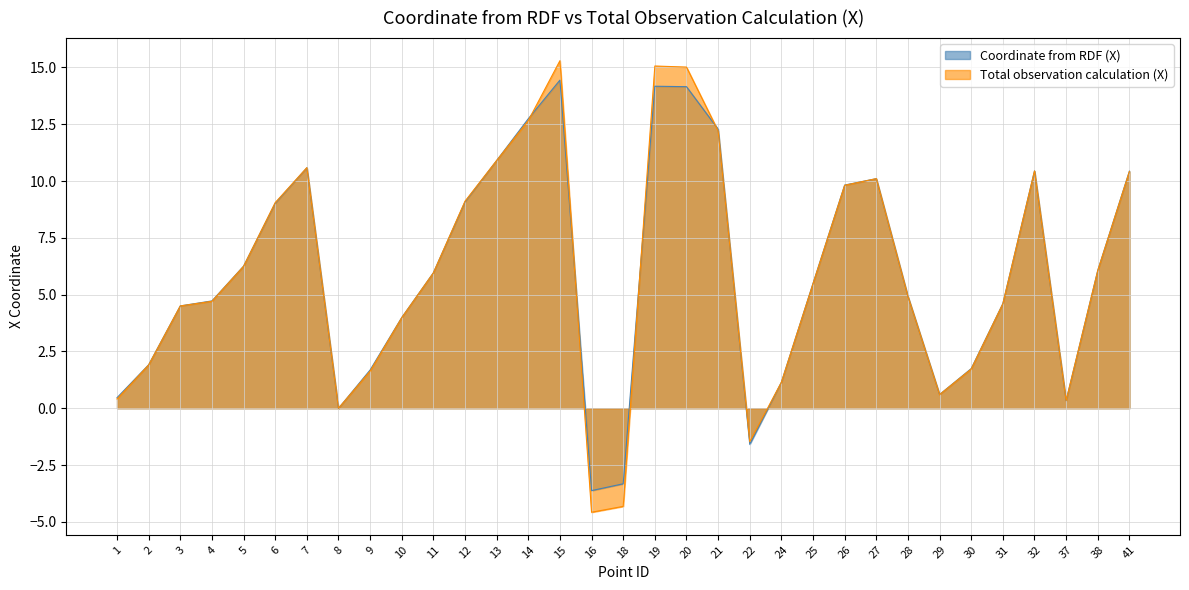

Where is the first local maximum for Total observation calculation (X)?

7